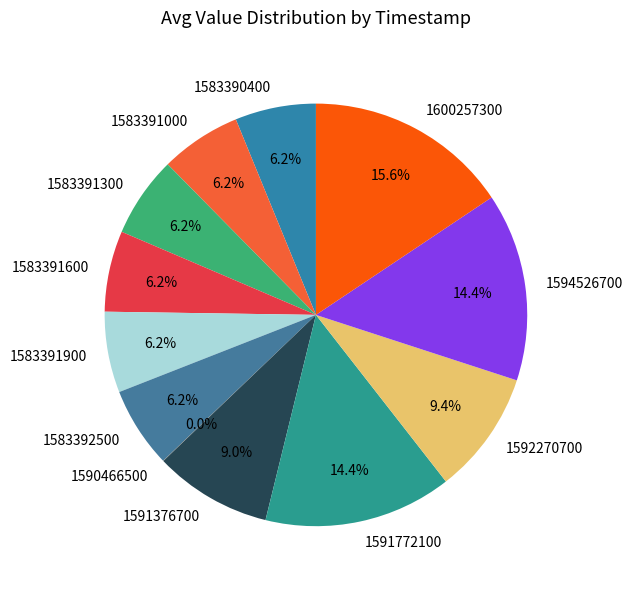

Approximately how many times larger is the value at 1583391000 compared to 1591772100?

0.4